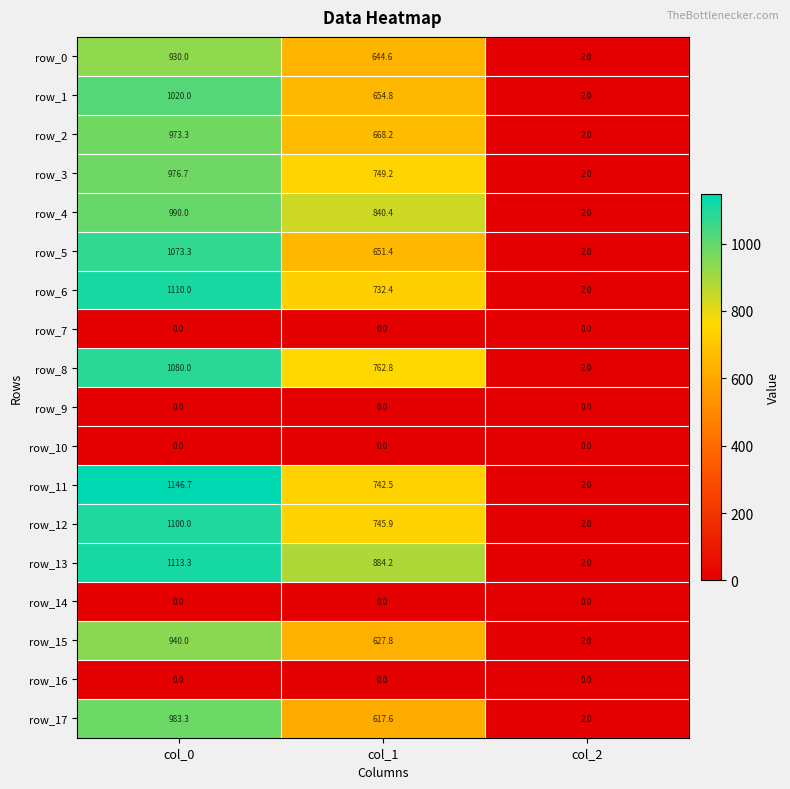

Count the number of data series in this chart.

18